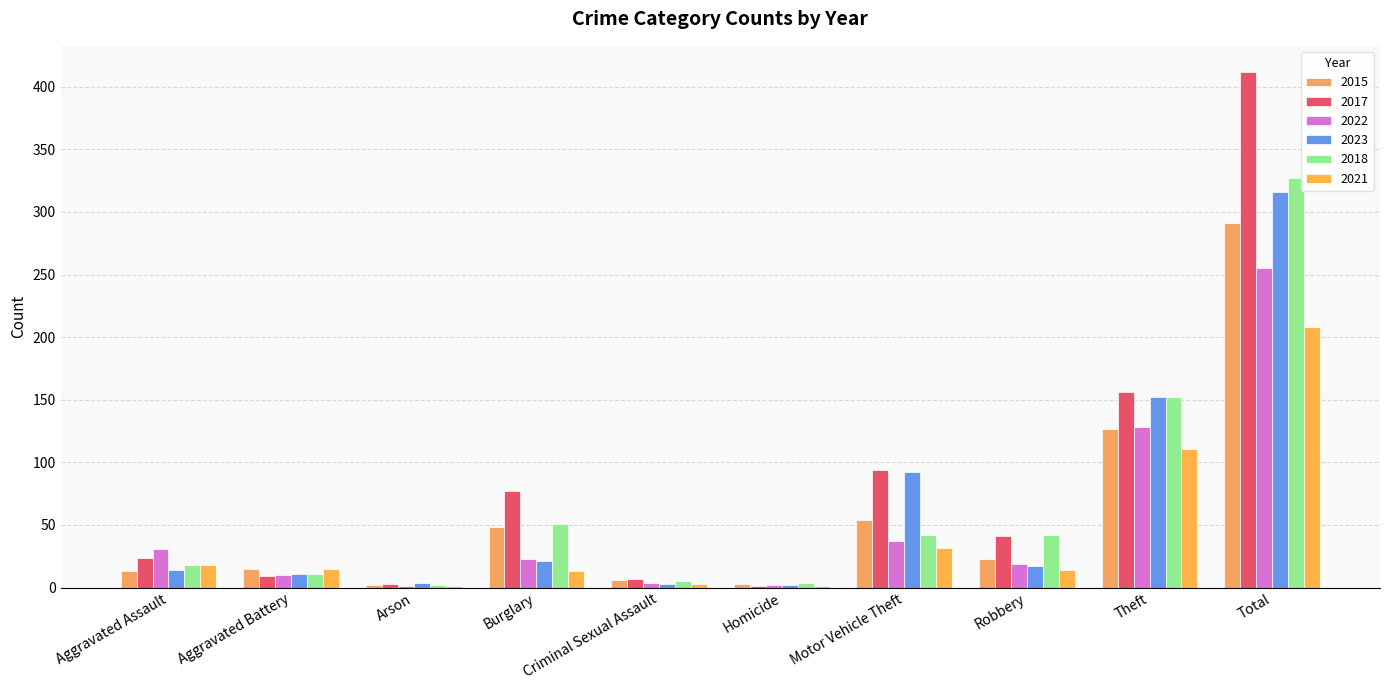

What are all the series names shown in the legend?

2015, 2017, 2022, 2023, 2018, 2021